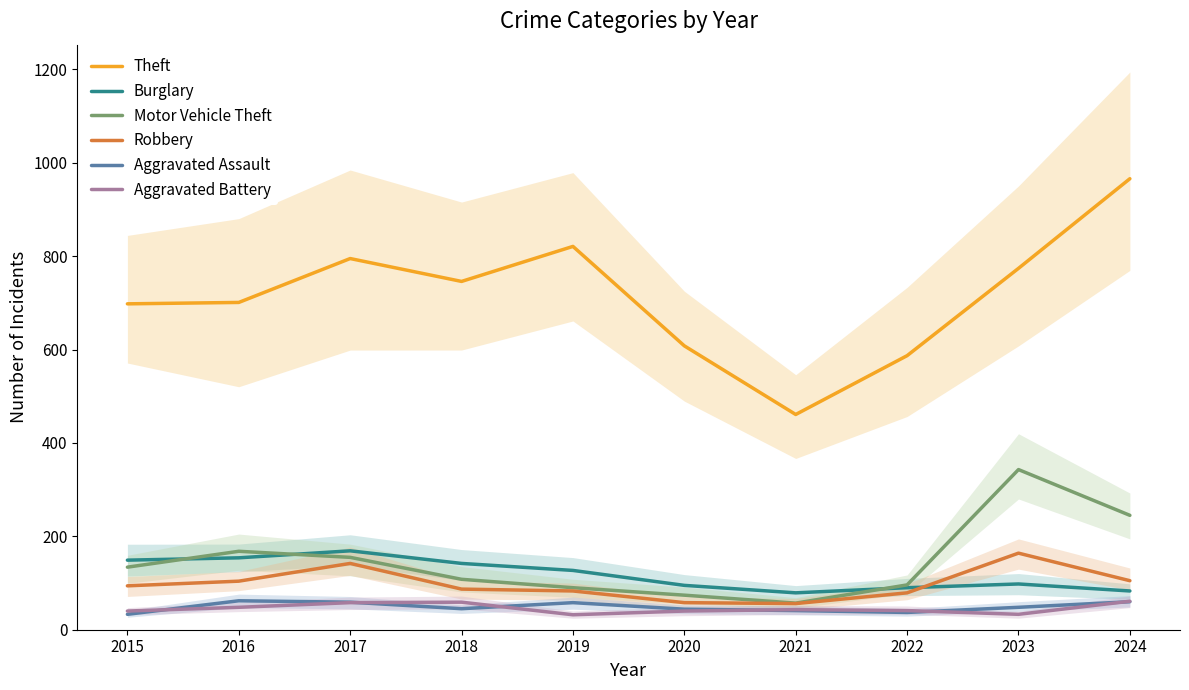

What is the value of the Burglary point at the 10th from the left?

83